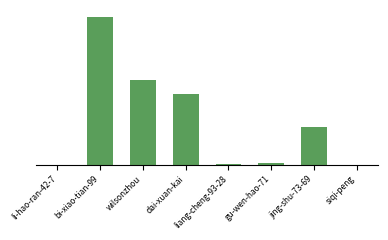

Is it true that the value at li-hao-ran-42-7 is 1?

True